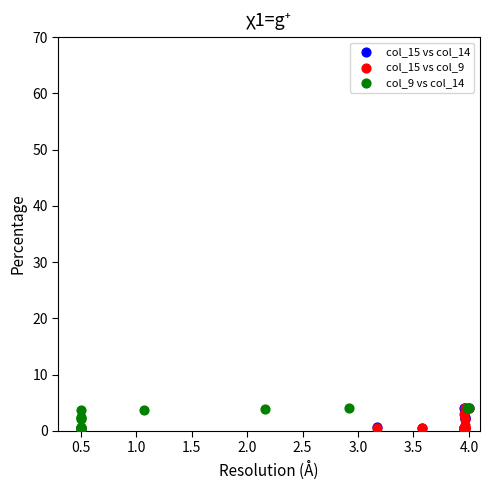

What are all the series names shown in the legend?

col_15 vs col_14, col_15 vs col_9, col_9 vs col_14